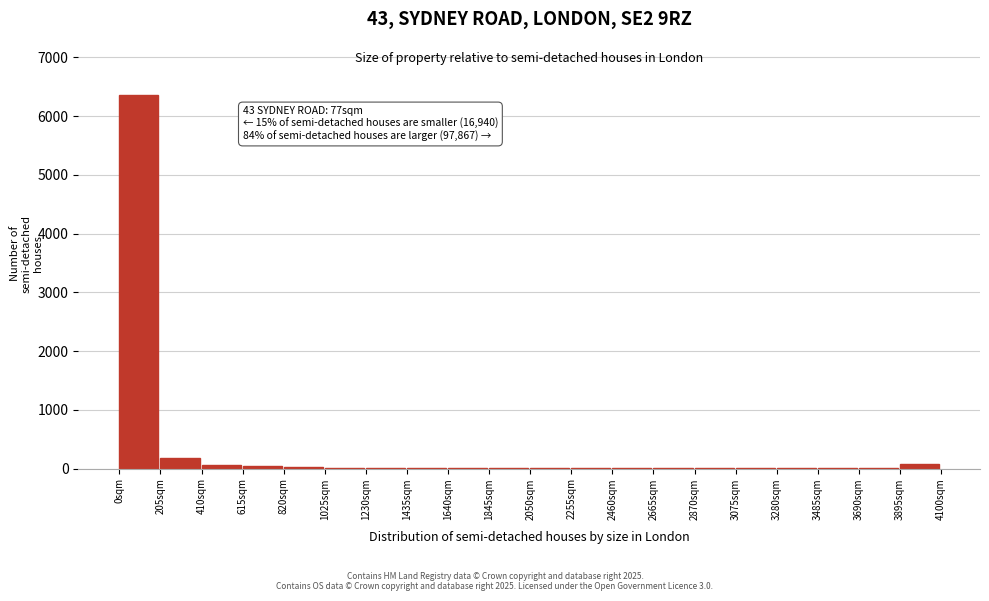

True or false: the data shows 1 at 3690sqm.

True